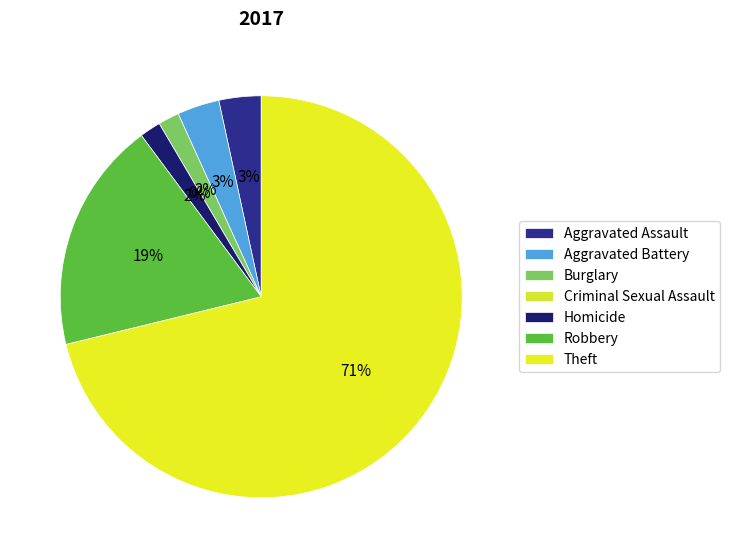

Combined, what portion of the pie is Aggravated Battery and Aggravated Assault?

6.8%